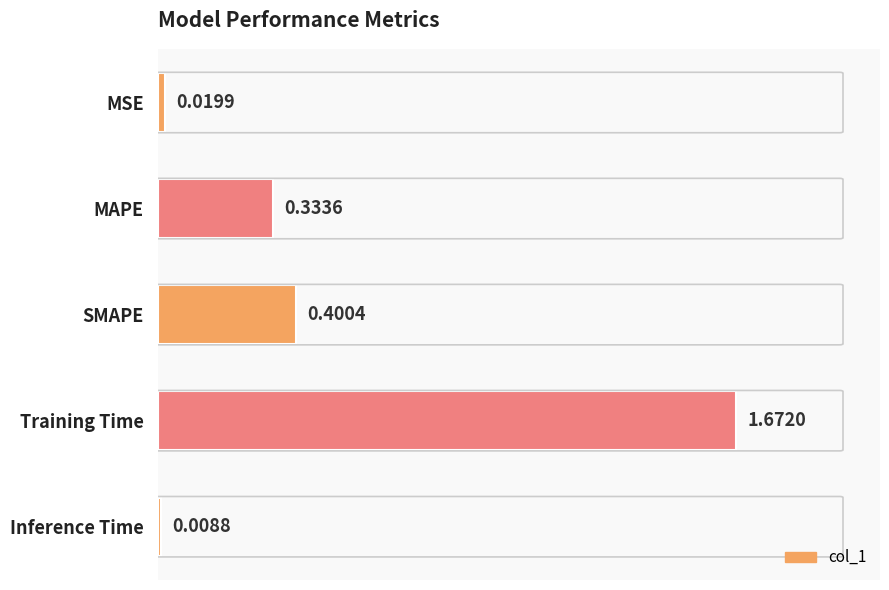

What is the change in value from Training Time to SMAPE?

-1.3